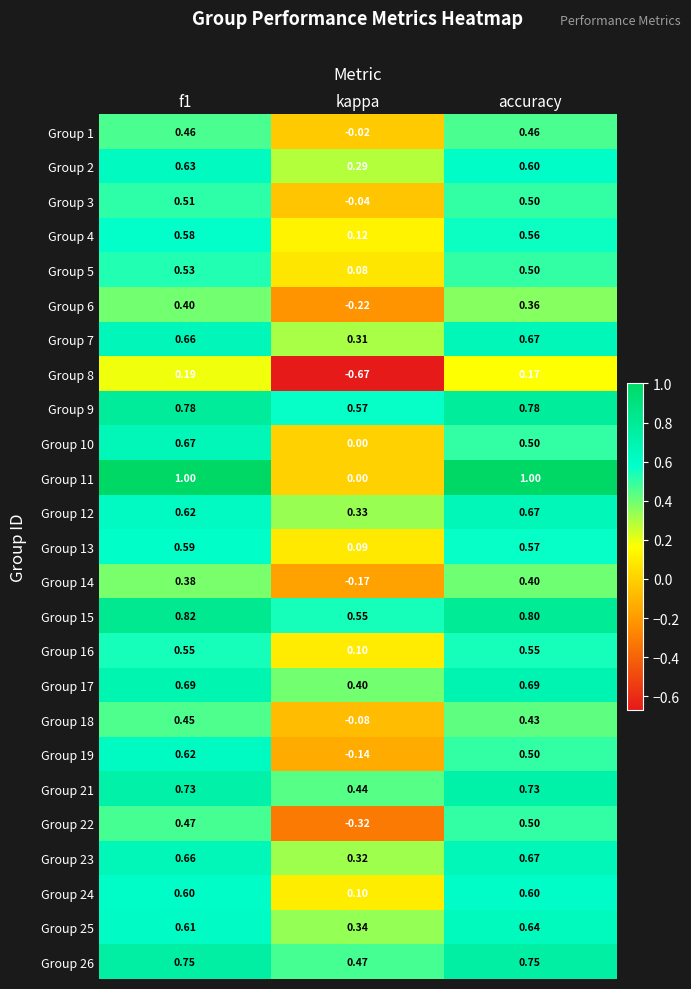

At which label is Group 13 closest to 0?

kappa